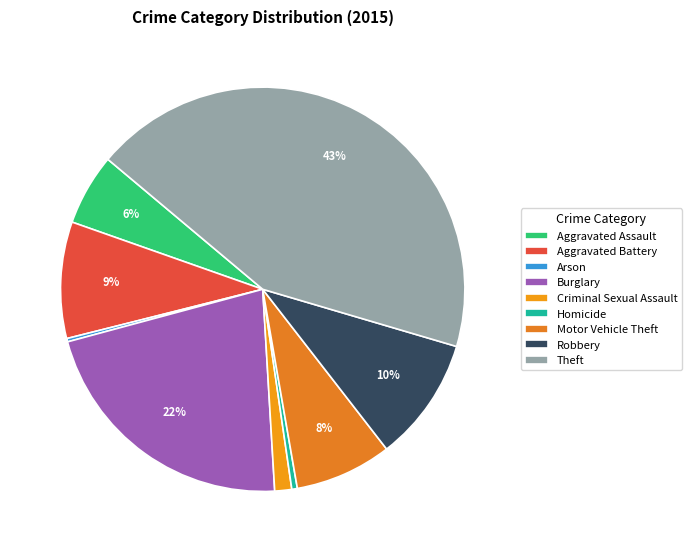

To the nearest percent, what portion does Robbery represent?

10%